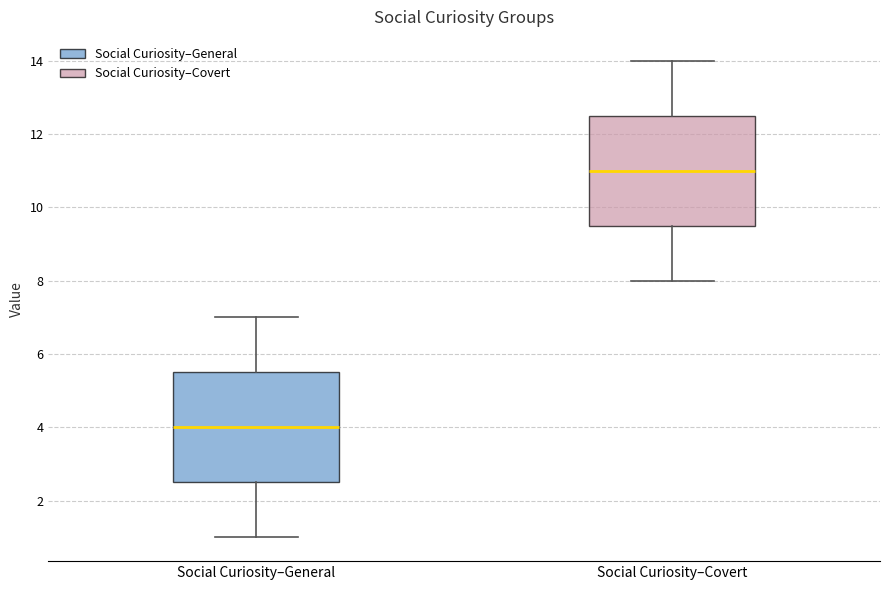

Where is the upper edge of the box for Social Curiosity–Covert on the y-axis? The values are not printed on the chart, so give them approximately, as read against the axis.

12.6